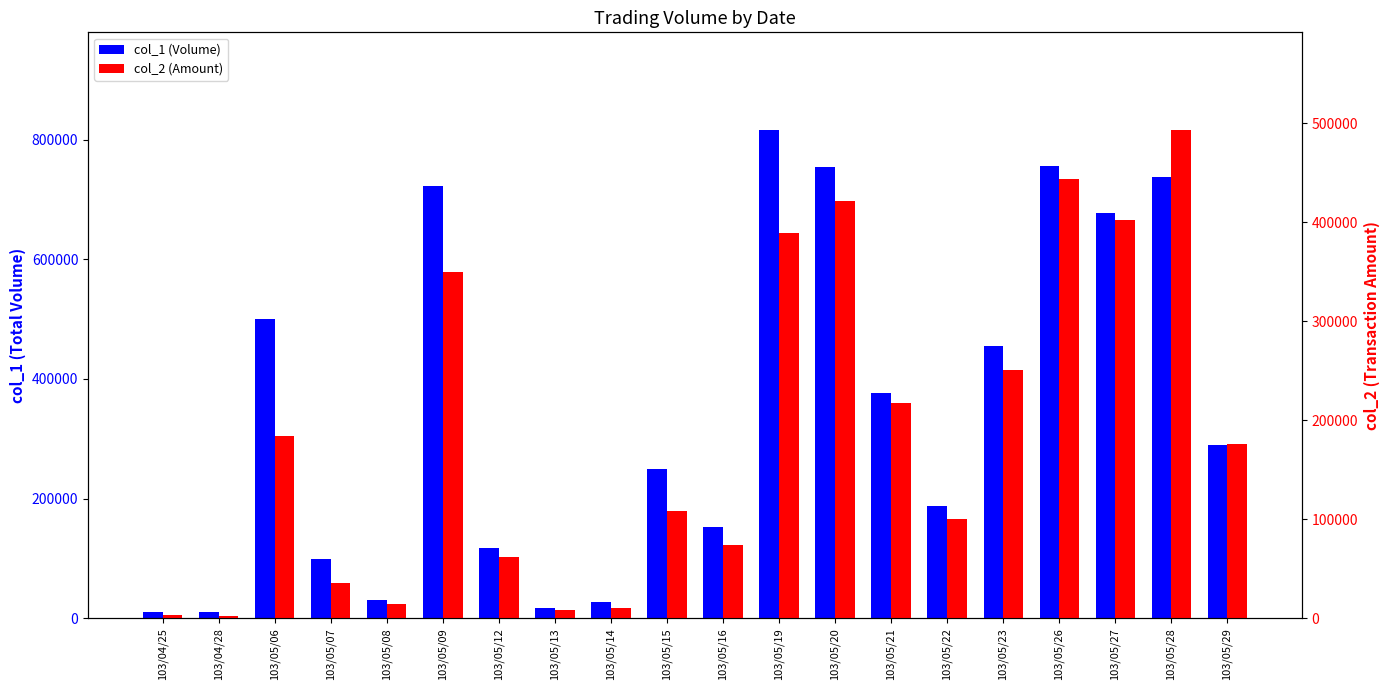

What is the value of the col_2 (Amount) bar at the 5th from the left?

15000